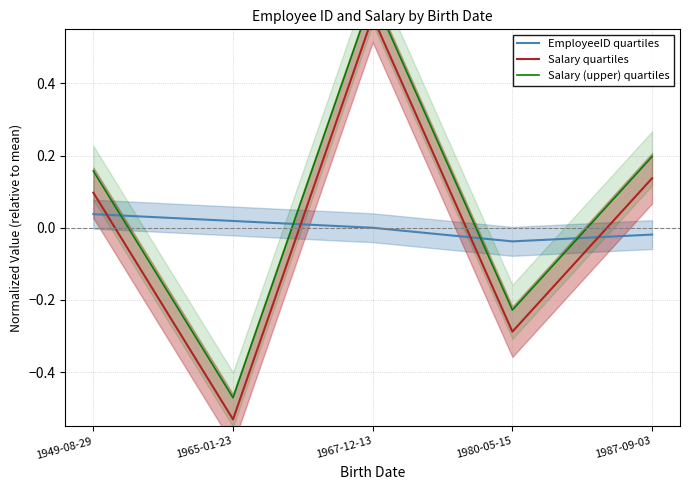

What is the lowest value of the Salary quartiles series?

-0.5